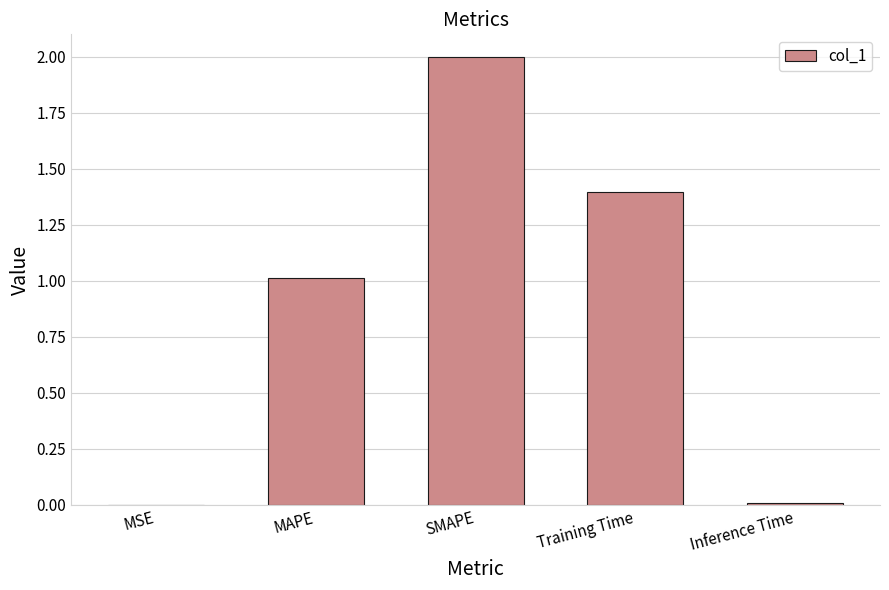

Is it true that the value at Inference Time is 0.0?

True